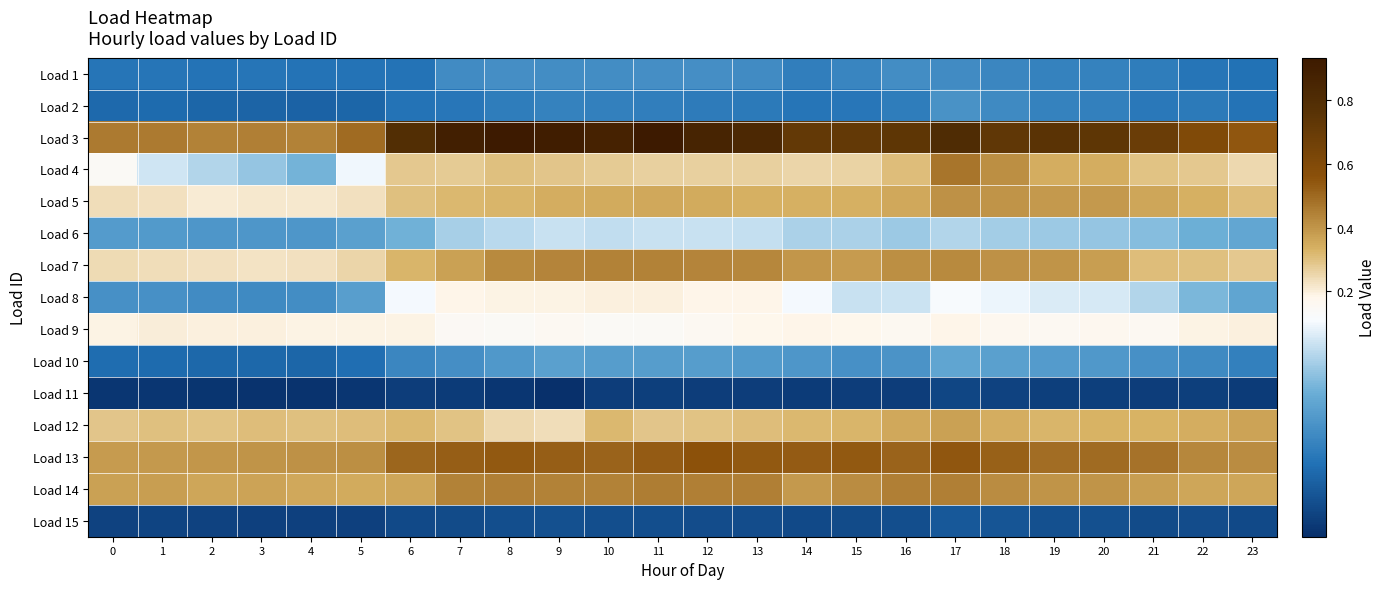

Reading left to right, extract all data points from this chart.

Load 1: 0=0.1	1=0.1	2=0.1	3=0.1	4=0.1	5=0.1	6=0.1	7=0.1	8=0.1	9=0.1	10=0.1	11=0.1	12=0.1	13=0.1	14=0.1	15=0.1	16=0.1	17=0.1	18=0.1	19=0.1	20=0.1	21=0.1	22=0.1	23=0.1
Load 2: 0=0.1	1=0.1	2=0.1	3=0.1	4=0.1	5=0.1	6=0.1	7=0.1	8=0.1	9=0.1	10=0.1	11=0.1	12=0.1	13=0.1	14=0.1	15=0.1	16=0.1	17=0.1	18=0.1	19=0.1	20=0.1	21=0.1	22=0.1	23=0.1
Load 3: 0=0.5	1=0.5	2=0.4	3=0.4	4=0.4	5=0.5	6=0.8	7=0.9	8=0.9	9=0.9	10=0.9	11=0.9	12=0.9	13=0.8	14=0.7	15=0.7	16=0.7	17=0.8	18=0.7	19=0.8	20=0.7	21=0.7	22=0.6	23=0.5
Load 4: 0=0.2	1=0.2	2=0.1	3=0.1	4=0.1	5=0.2	6=0.3	7=0.3	8=0.3	9=0.3	10=0.3	11=0.3	12=0.3	13=0.3	14=0.3	15=0.3	16=0.3	17=0.5	18=0.4	19=0.3	20=0.3	21=0.3	22=0.3	23=0.2
Load 5: 0=0.2	1=0.2	2=0.2	3=0.2	4=0.2	5=0.2	6=0.3	7=0.3	8=0.3	9=0.3	10=0.3	11=0.4	12=0.4	13=0.3	14=0.3	15=0.3	16=0.4	17=0.4	18=0.4	19=0.4	20=0.4	21=0.4	22=0.3	23=0.3
Load 6: 0=0.1	1=0.1	2=0.1	3=0.1	4=0.1	5=0.1	6=0.1	7=0.1	8=0.1	9=0.1	10=0.1	11=0.1	12=0.1	13=0.1	14=0.1	15=0.1	16=0.1	17=0.1	18=0.1	19=0.1	20=0.1	21=0.1	22=0.1	23=0.1
Load 7: 0=0.2	1=0.2	2=0.2	3=0.2	4=0.2	5=0.3	6=0.3	7=0.4	8=0.4	9=0.4	10=0.4	11=0.4	12=0.4	13=0.4	14=0.4	15=0.4	16=0.4	17=0.4	18=0.4	19=0.4	20=0.4	21=0.3	22=0.3	23=0.3
Load 8: 0=0.1	1=0.1	2=0.1	3=0.1	4=0.1	5=0.1	6=0.2	7=0.2	8=0.2	9=0.2	10=0.2	11=0.2	12=0.2	13=0.2	14=0.2	15=0.1	16=0.2	17=0.2	18=0.2	19=0.2	20=0.2	21=0.1	22=0.1	23=0.1
Load 9: 0=0.2	1=0.2	2=0.2	3=0.2	4=0.2	5=0.2	6=0.2	7=0.2	8=0.2	9=0.2	10=0.2	11=0.2	12=0.2	13=0.2	14=0.2	15=0.2	16=0.2	17=0.2	18=0.2	19=0.2	20=0.2	21=0.2	22=0.2	23=0.2
Load 10: 0=0.1	1=0.1	2=0.1	3=0.1	4=0.1	5=0.1	6=0.1	7=0.1	8=0.1	9=0.1	10=0.1	11=0.1	12=0.1	13=0.1	14=0.1	15=0.1	16=0.1	17=0.1	18=0.1	19=0.1	20=0.1	21=0.1	22=0.1	23=0.1
Load 11: 0=0.0	1=0.0	2=0.0	3=0.0	4=0.0	5=0.0	6=0.0	7=0.0	8=0.0	9=0.0	10=0.0	11=0.0	12=0.0	13=0.0	14=0.0	15=0.0	16=0.0	17=0.0	18=0.0	19=0.0	20=0.0	21=0.0	22=0.0	23=0.0
Load 12: 0=0.3	1=0.3	2=0.3	3=0.3	4=0.3	5=0.3	6=0.3	7=0.3	8=0.2	9=0.2	10=0.3	11=0.3	12=0.3	13=0.3	14=0.3	15=0.3	16=0.4	17=0.4	18=0.3	19=0.3	20=0.3	21=0.3	22=0.3	23=0.4
Load 13: 0=0.4	1=0.4	2=0.4	3=0.4	4=0.4	5=0.4	6=0.5	7=0.5	8=0.5	9=0.5	10=0.5	11=0.5	12=0.6	13=0.5	14=0.5	15=0.5	16=0.5	17=0.5	18=0.5	19=0.5	20=0.5	21=0.5	22=0.4	23=0.4
Load 14: 0=0.4	1=0.4	2=0.4	3=0.4	4=0.4	5=0.4	6=0.4	7=0.4	8=0.4	9=0.4	10=0.4	11=0.5	12=0.4	13=0.4	14=0.4	15=0.4	16=0.4	17=0.4	18=0.4	19=0.4	20=0.4	21=0.4	22=0.4	23=0.4
Load 15: 0=0.0	1=0.0	2=0.0	3=0.0	4=0.0	5=0.0	6=0.0	7=0.0	8=0.0	9=0.0	10=0.0	11=0.0	12=0.0	13=0.0	14=0.0	15=0.0	16=0.0	17=0.0	18=0.0	19=0.0	20=0.0	21=0.0	22=0.0	23=0.0